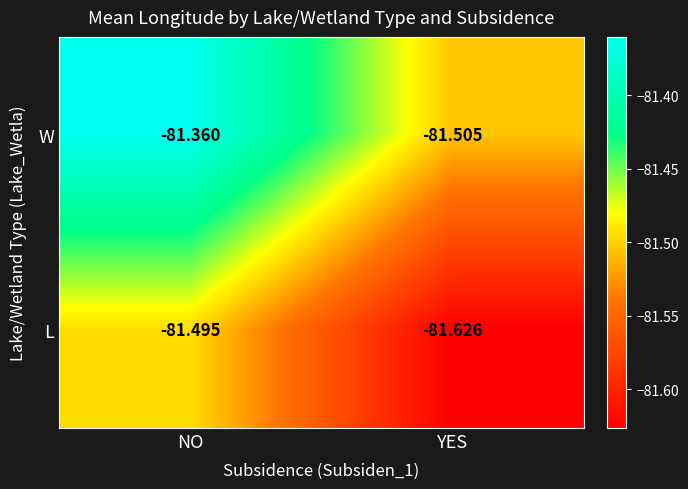

Which series has the widest spread of values?

W